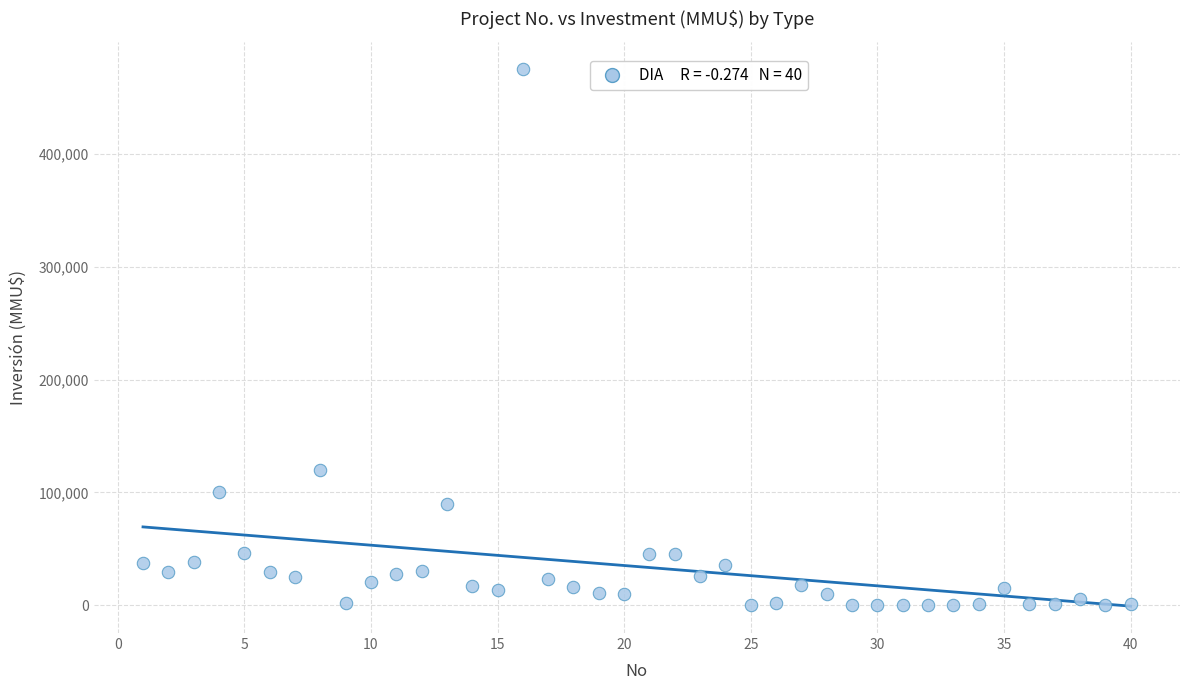

What Y value in the scatter plot is closest to 238000?

120000